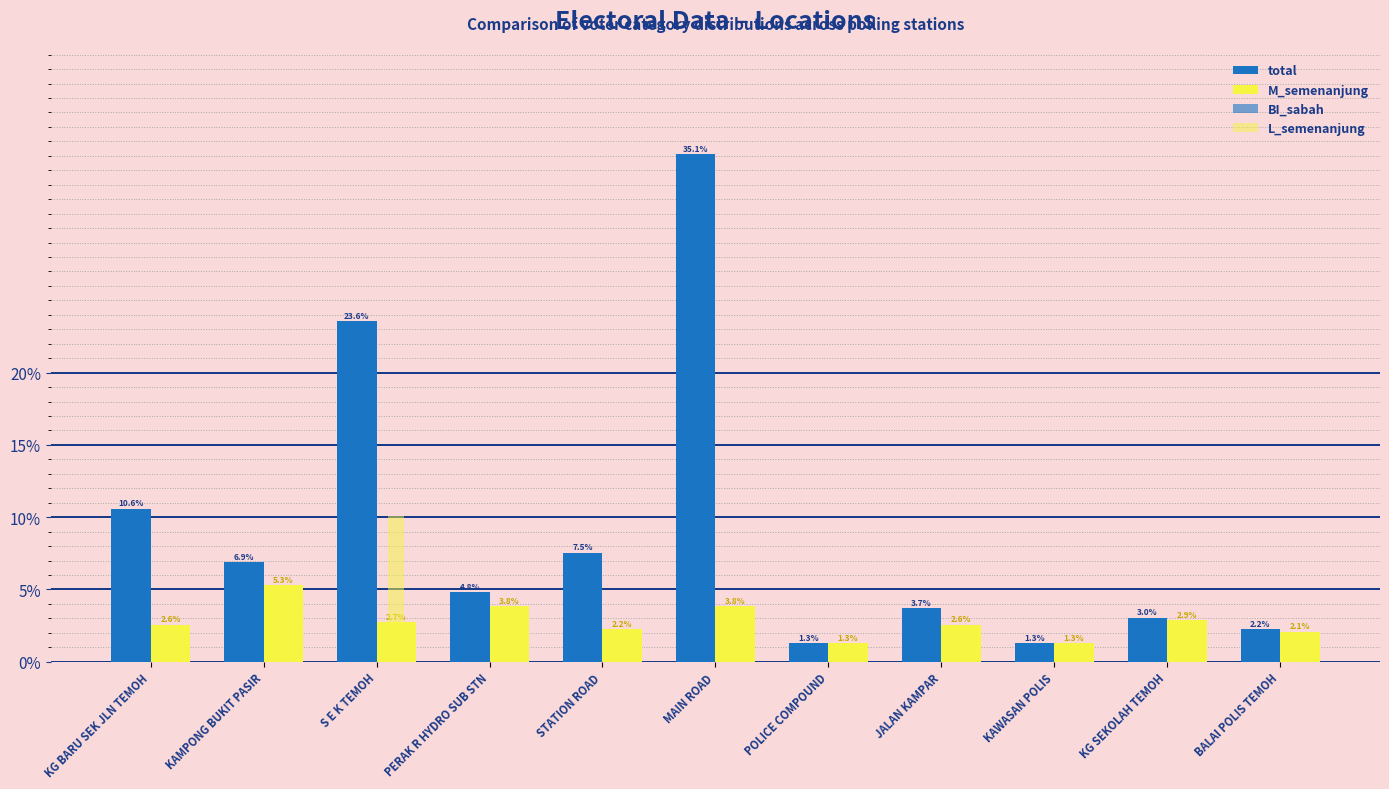

Are the bars horizontal?

No